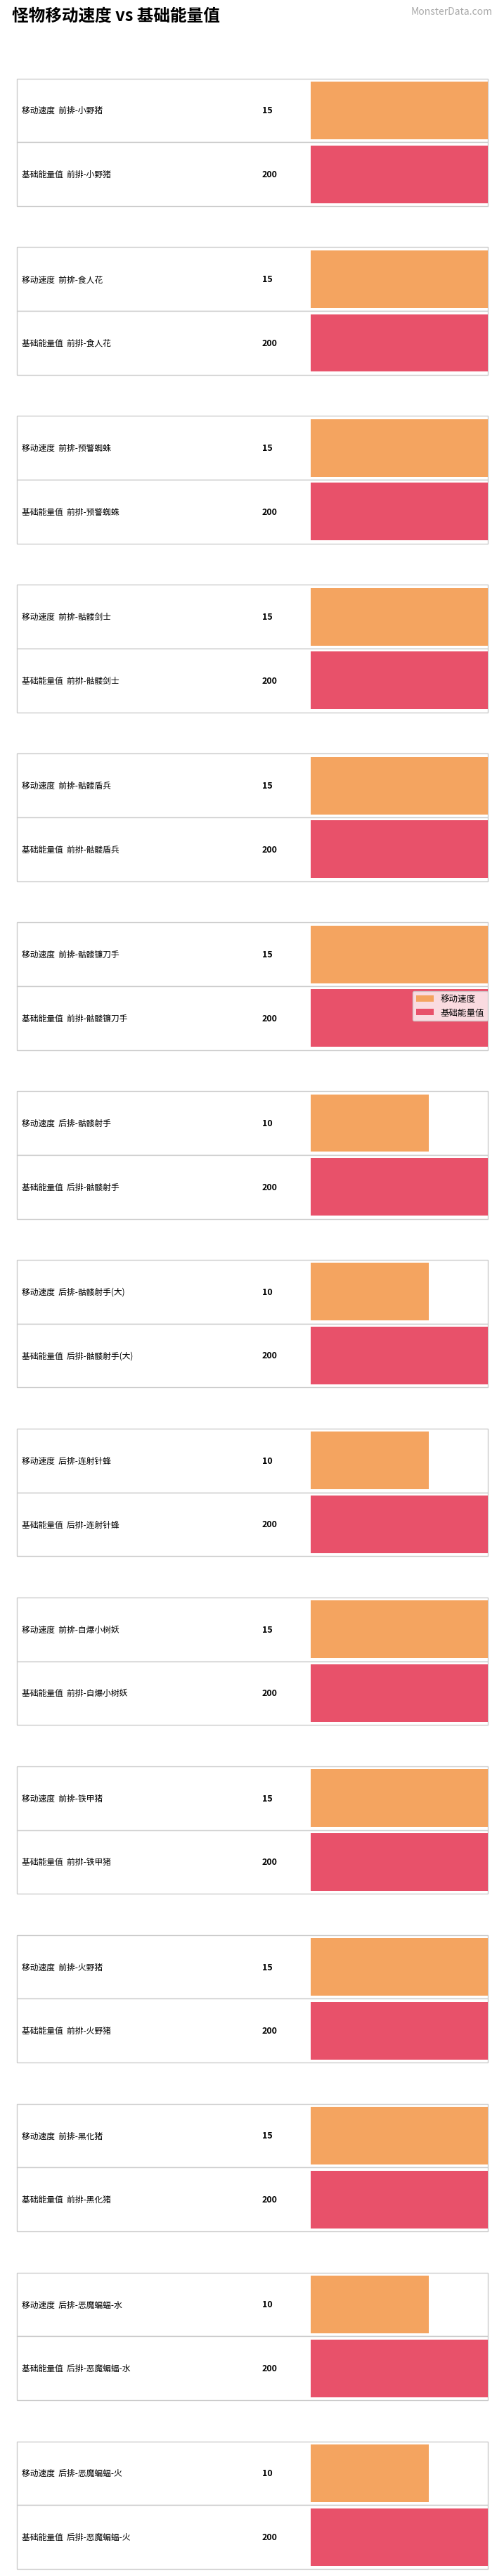

What is the total value across all series at 后排-丛林树蛙-带中毒dot?

210